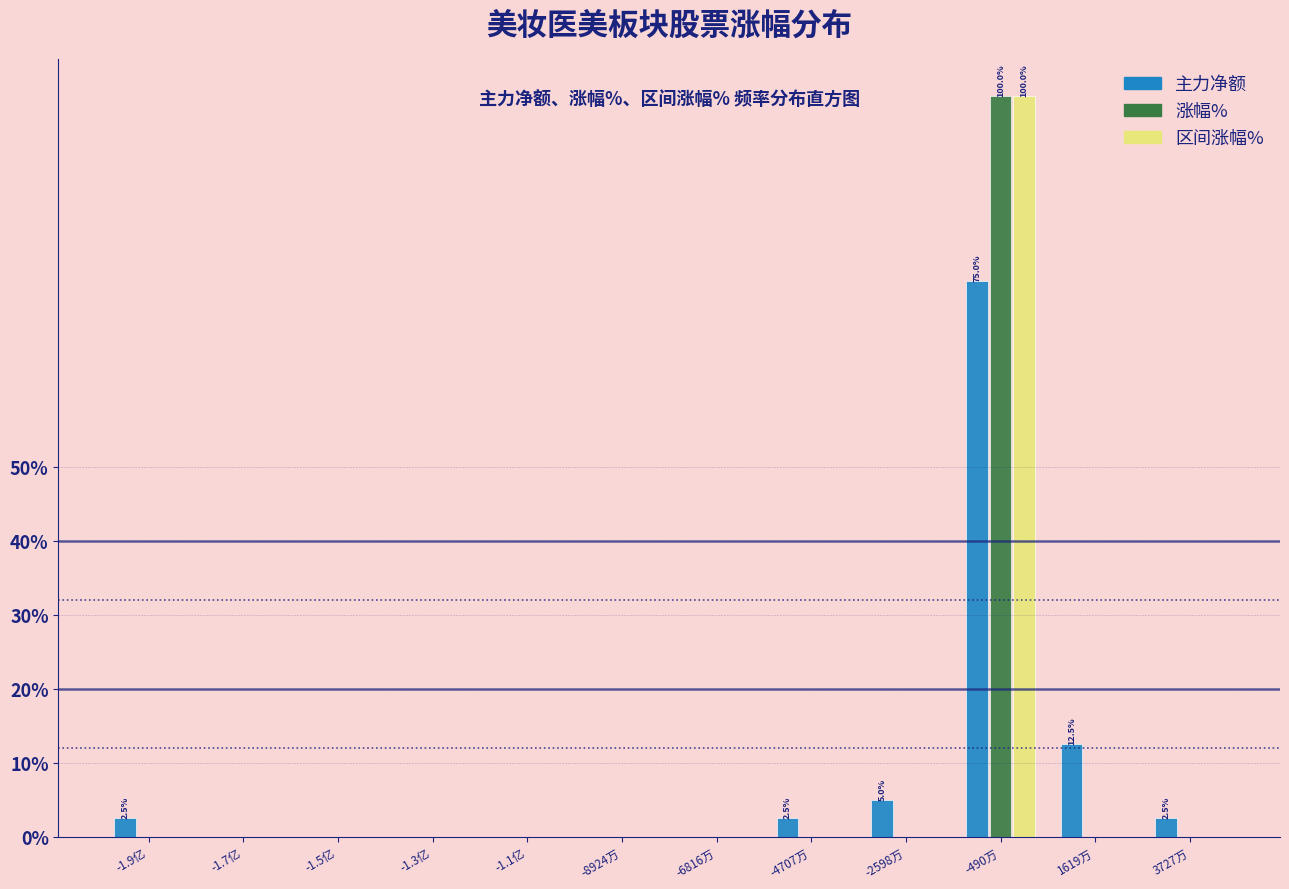

At which label is 主力净额 closest to 37?

1619万